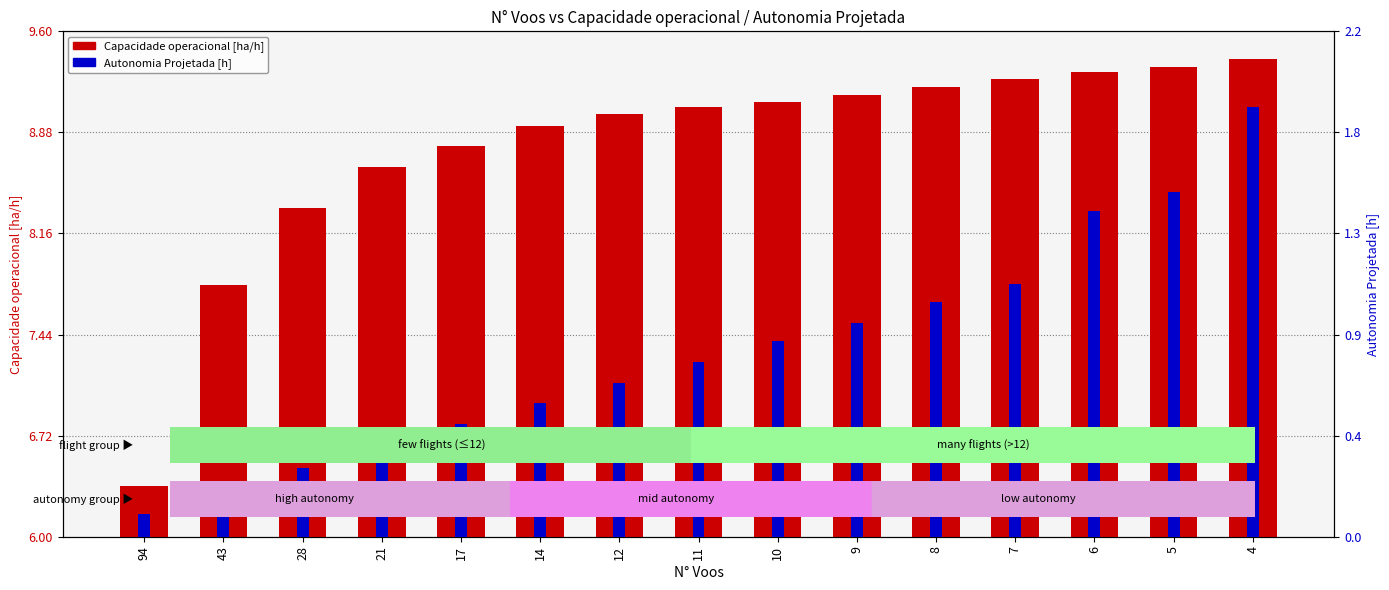

Where is Autonomia Projetada [h] nearest to the value 0?

94